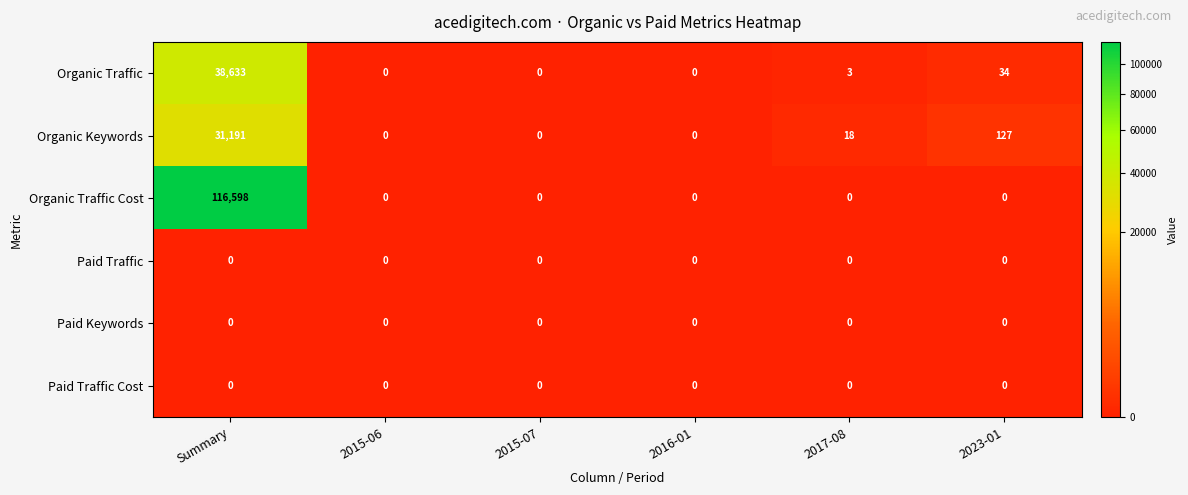

What is the difference between the highest and lowest values at Summary?

116598